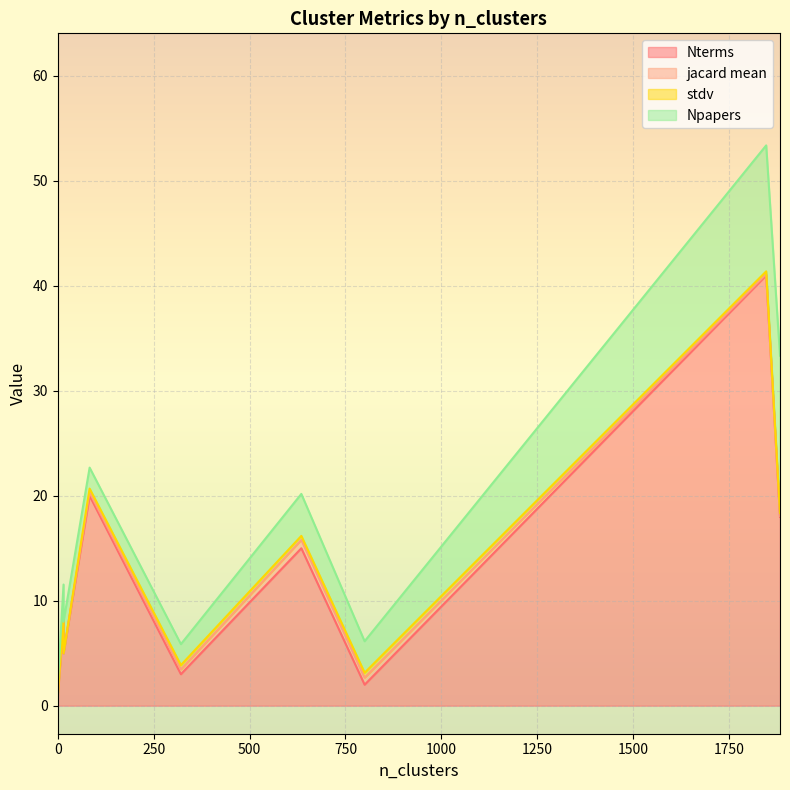

What are all the series names shown in the legend?

Nterms, jacard mean, stdv, Npapers